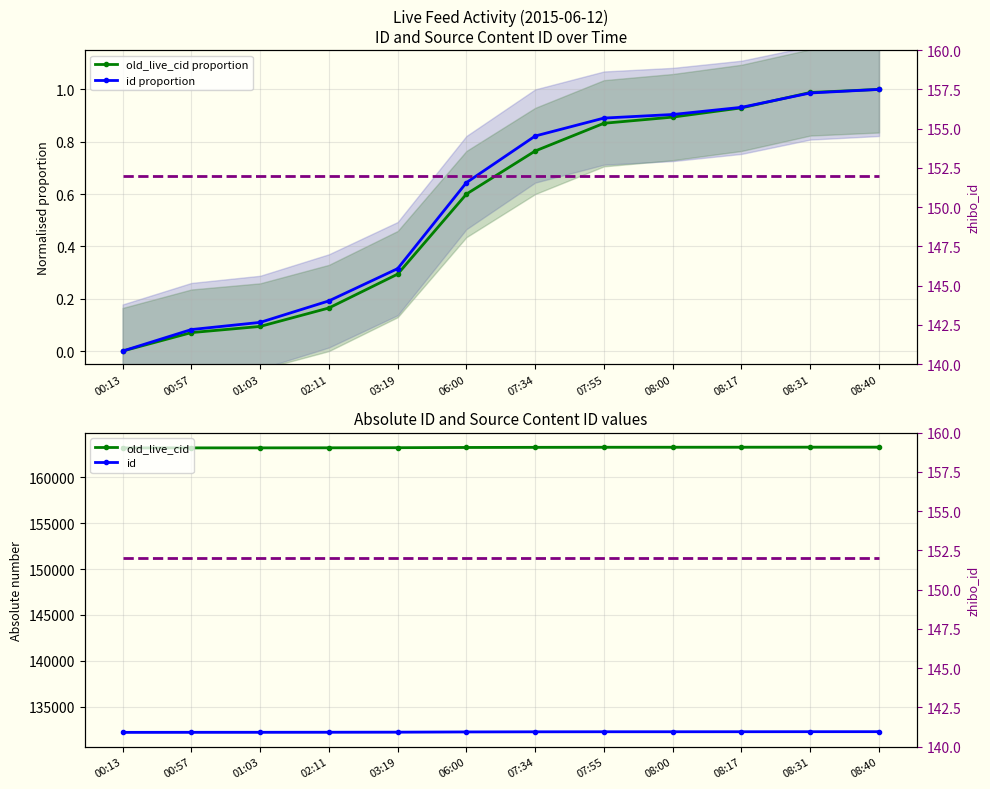

What is the maximum value shown in the chart?

163257.0